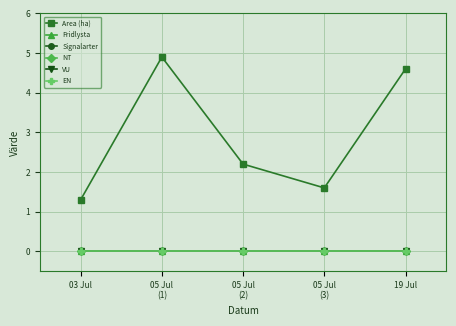

Does the chart have visible grid lines?

Yes